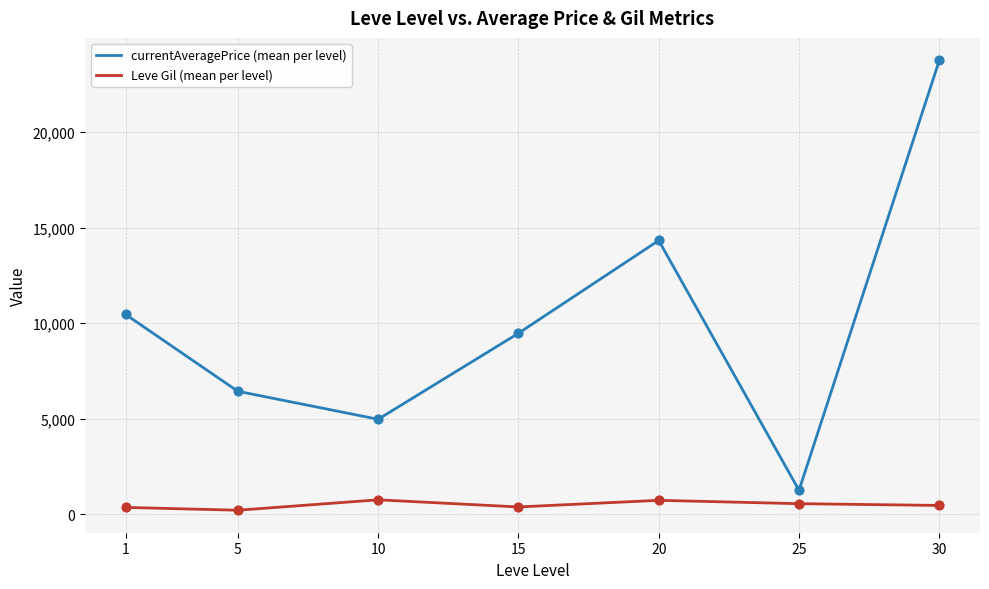

What is the total value across all series at 20?

15041.8